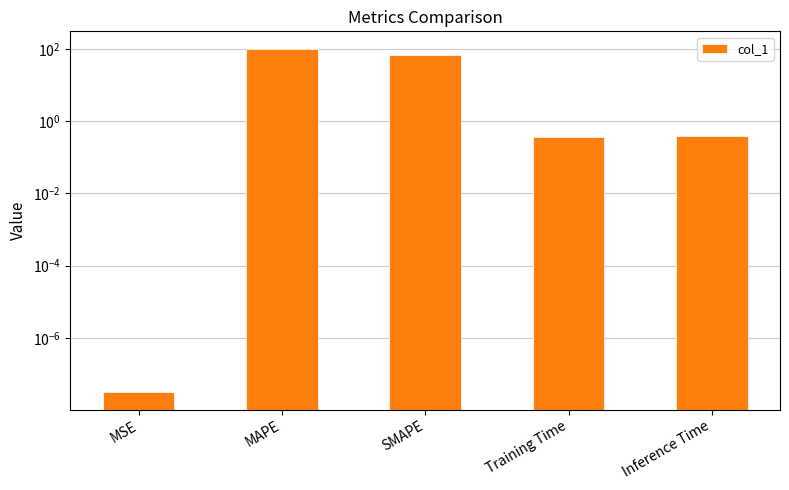

List the labels in order of value, smallest first.

MSE, Training Time, Inference Time, SMAPE, MAPE